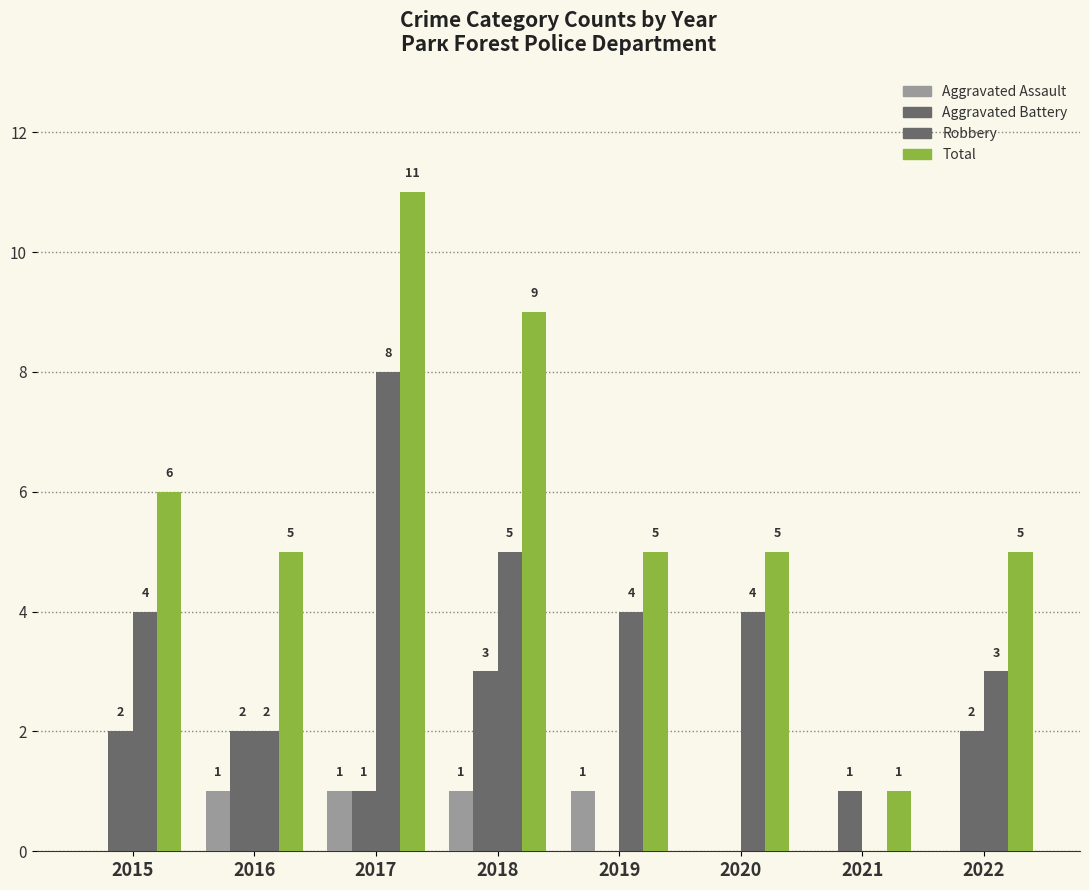

Does the chart contain stacked bars?

No